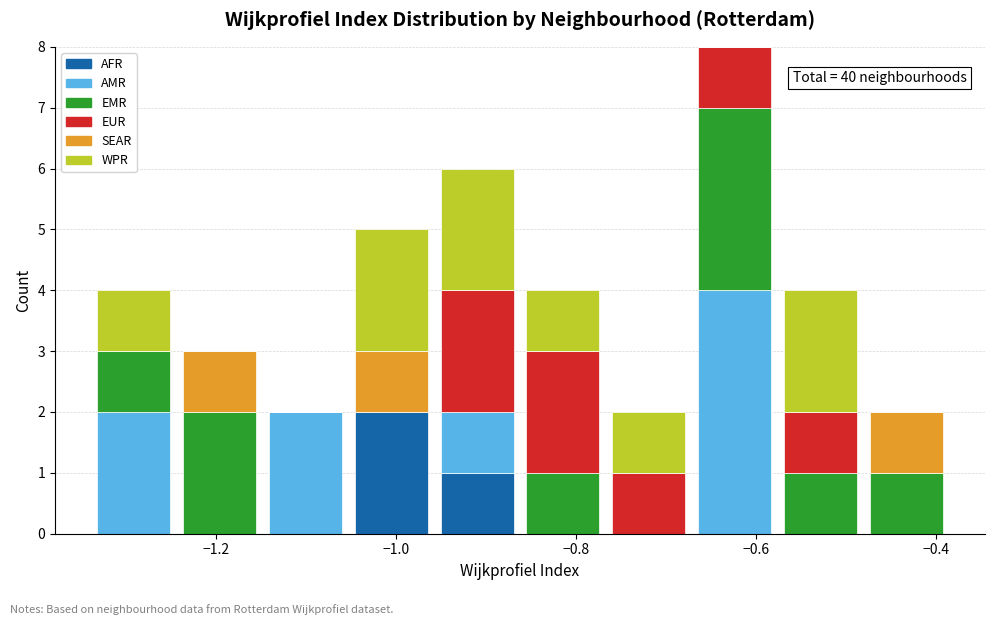

Which range on the x-axis has the tallest stacked bar (by total height)?

-0.68 to -0.58